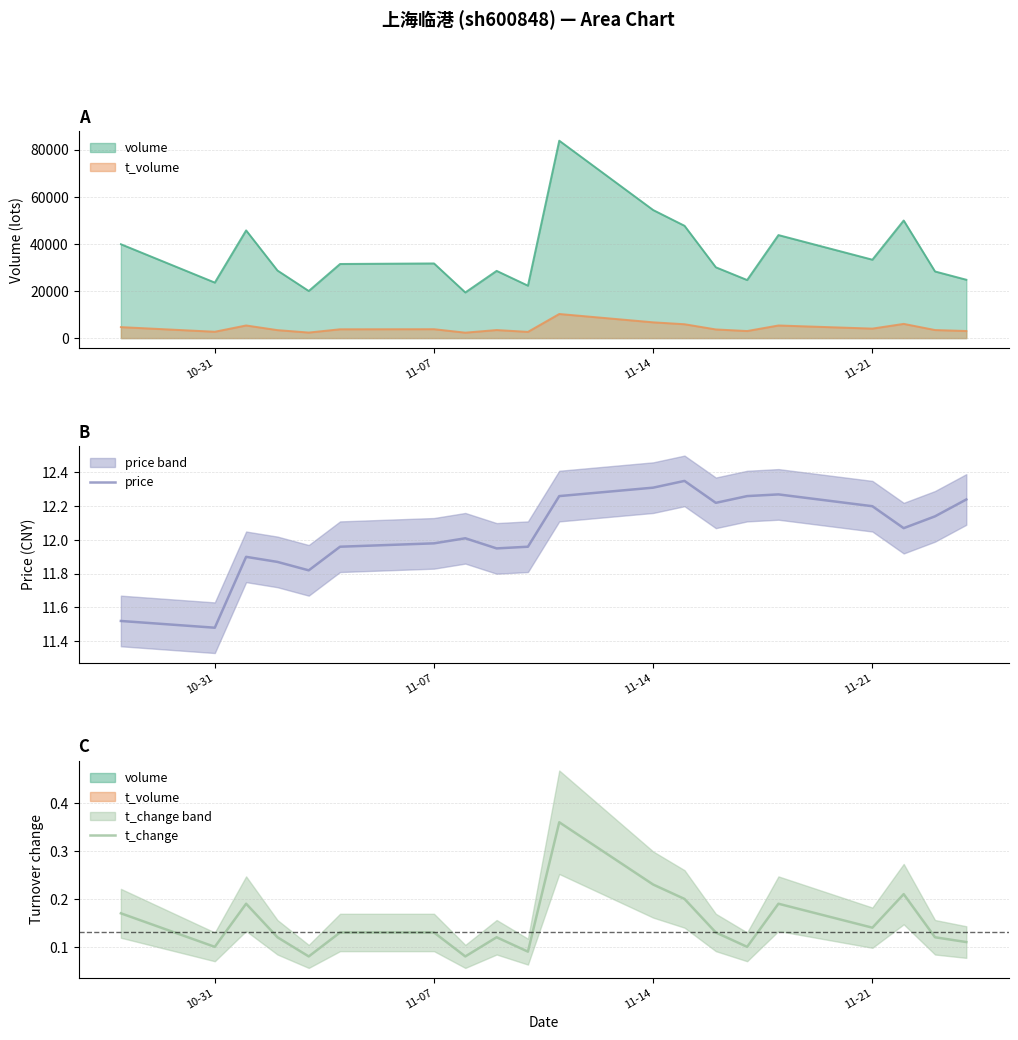

How many t_change values are between 0 and 1?

20